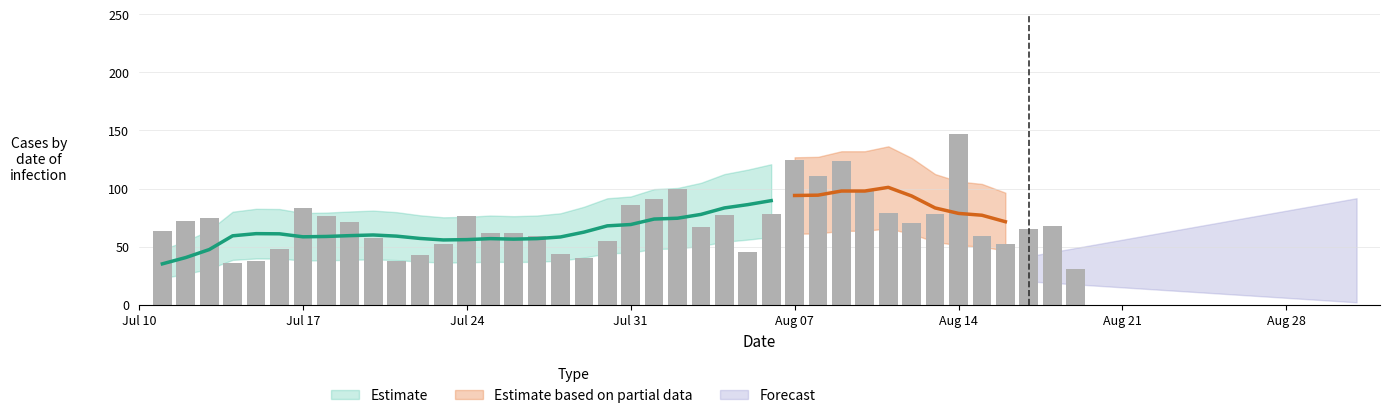

Is it true that the value at 2023-08-13 is 78?

True